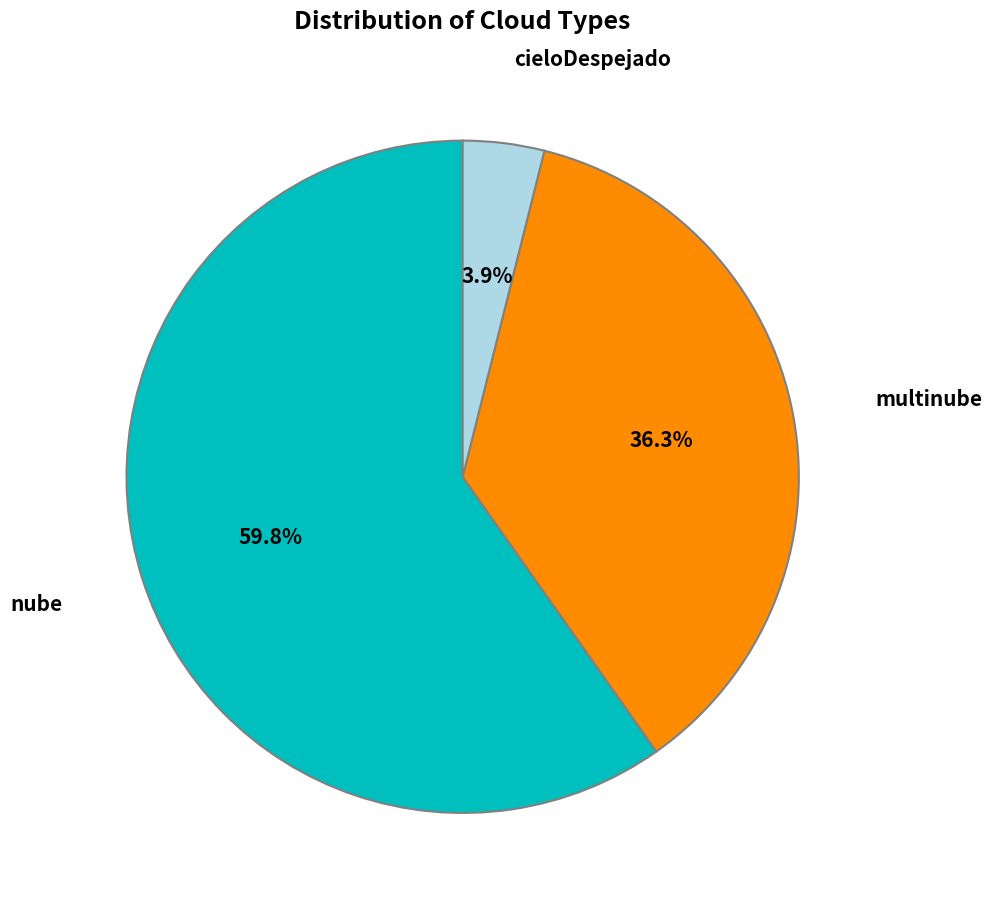

Is there a majority slice in this chart?

Yes